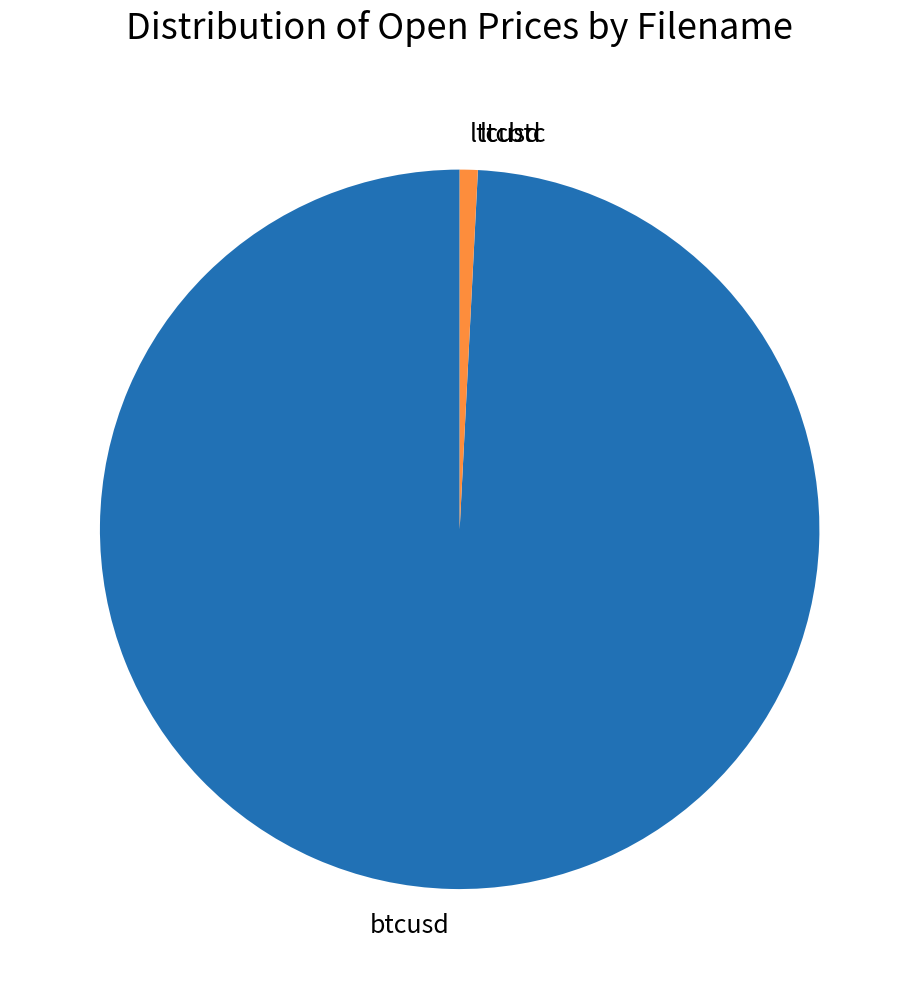

Which has a higher value, ltcusd or btcusd?

btcusd